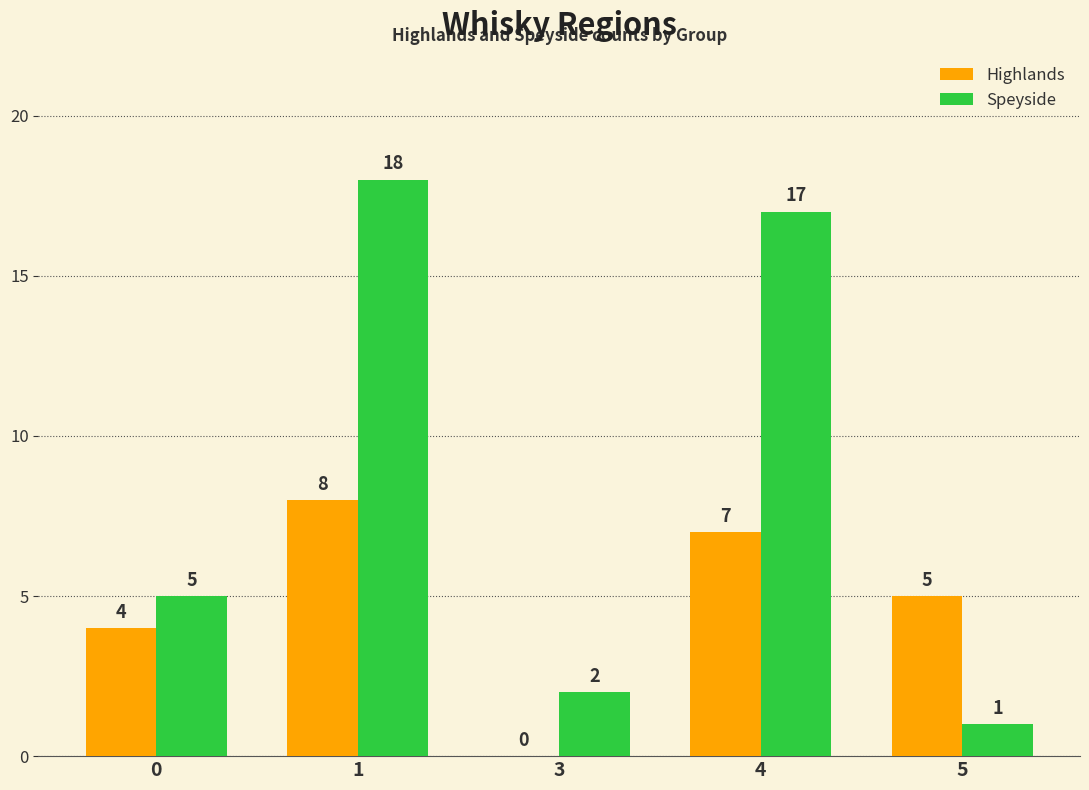

What is the spread (max minus min) of values at 4?

10